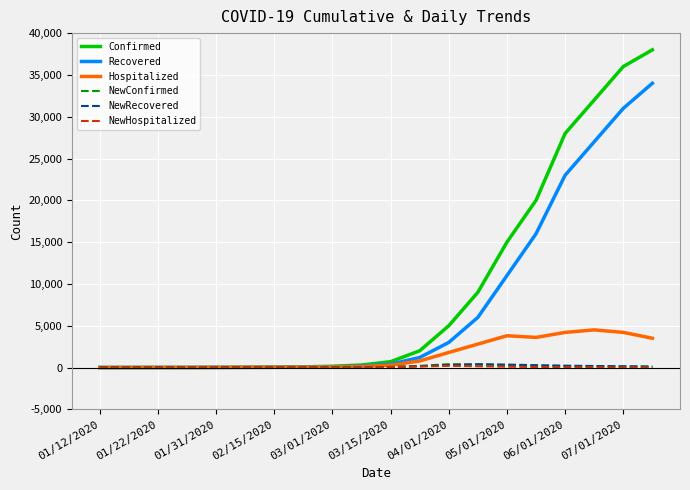

What is the sum of all NewRecovered values?

2243